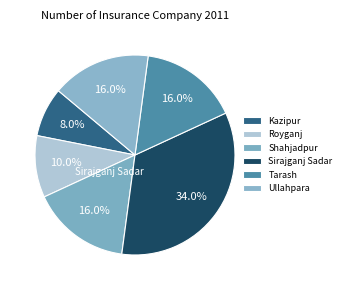

True or false: Shahjadpur accounts for 2% of the total.

False